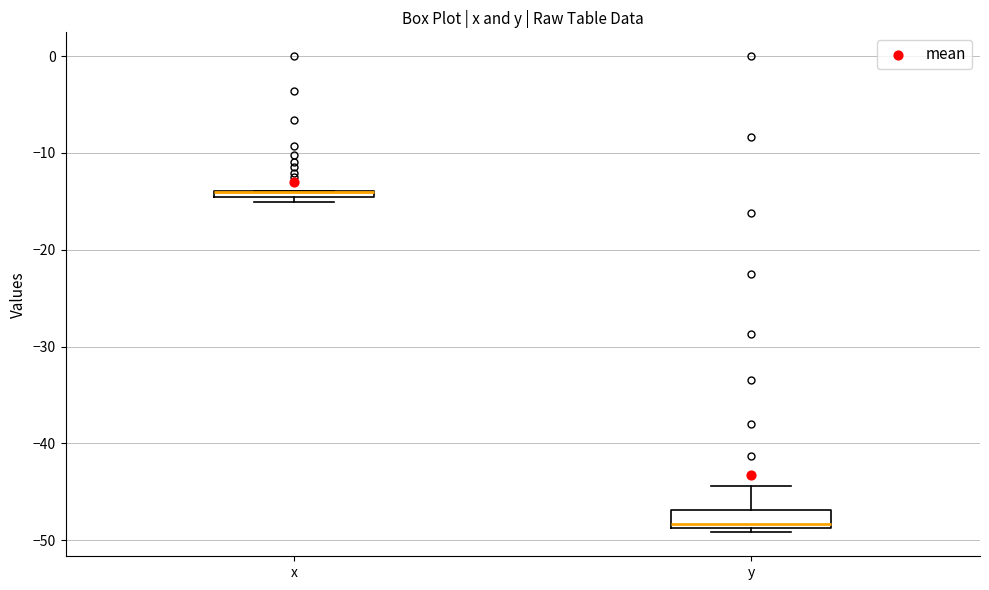

Comparing the boxes themselves (not the whiskers), which one is the tallest?

y